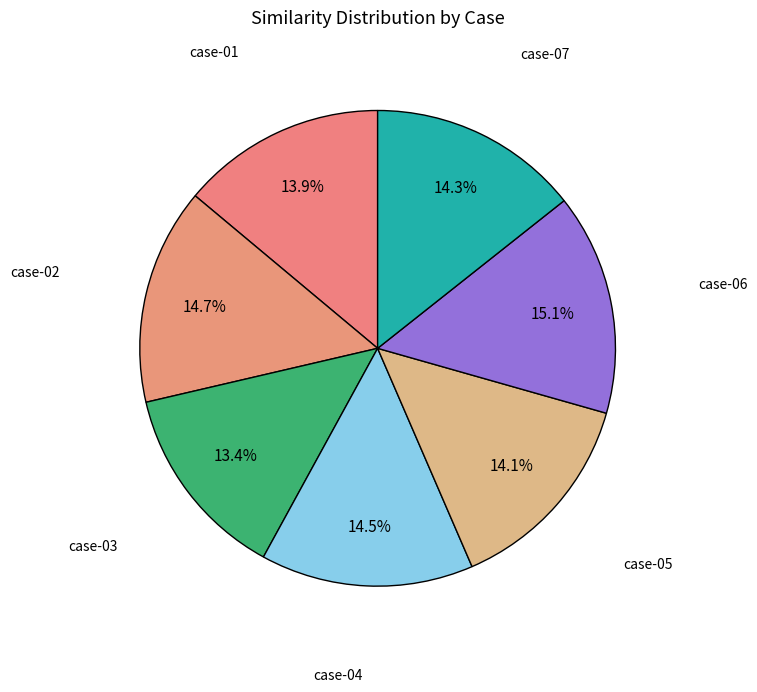

How many slices are in this pie chart?

7